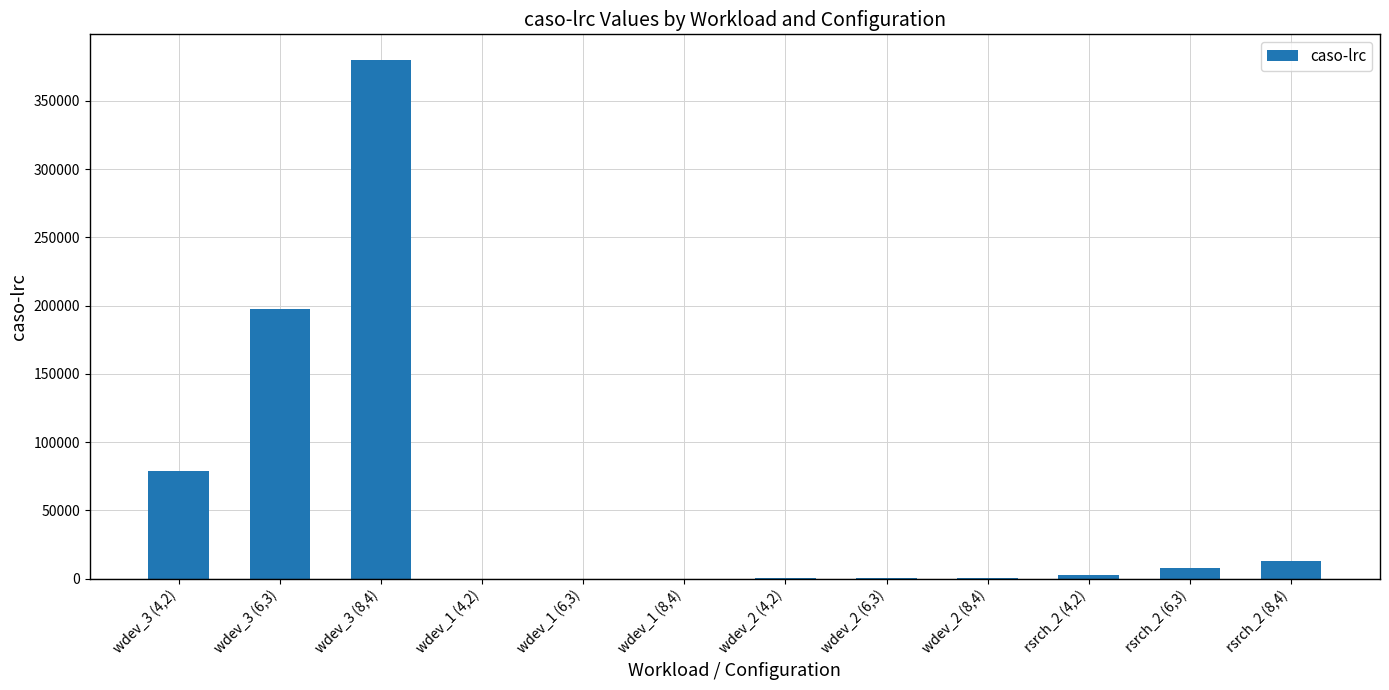

What is the sum of all values?

679286